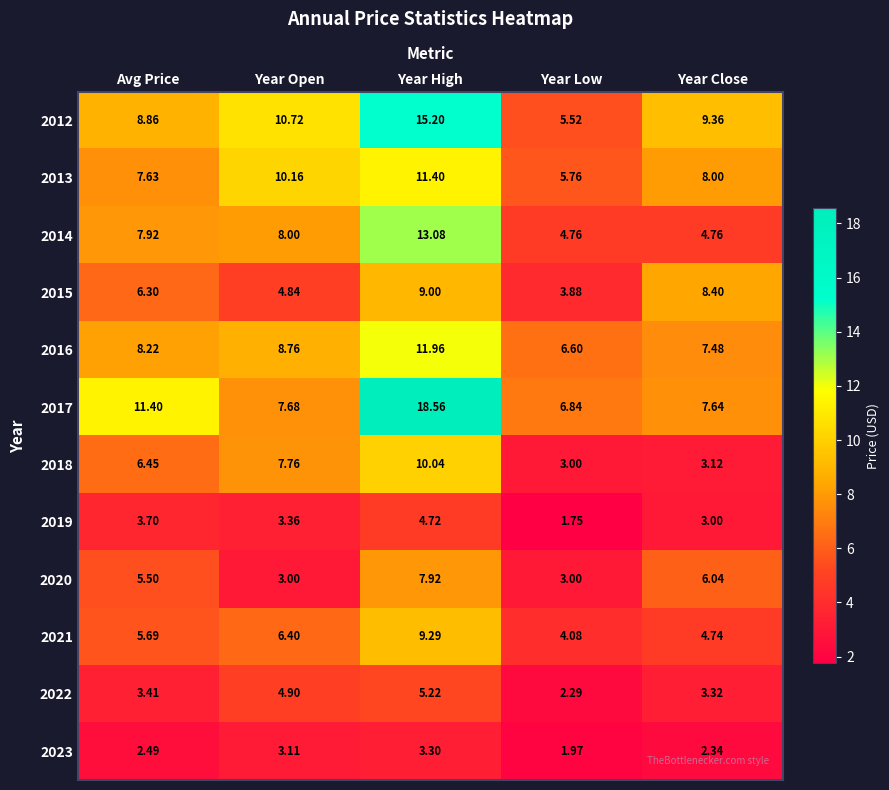

Is the value of 2012 at Year Close greater than the value of 2017 at Year Close?

Yes